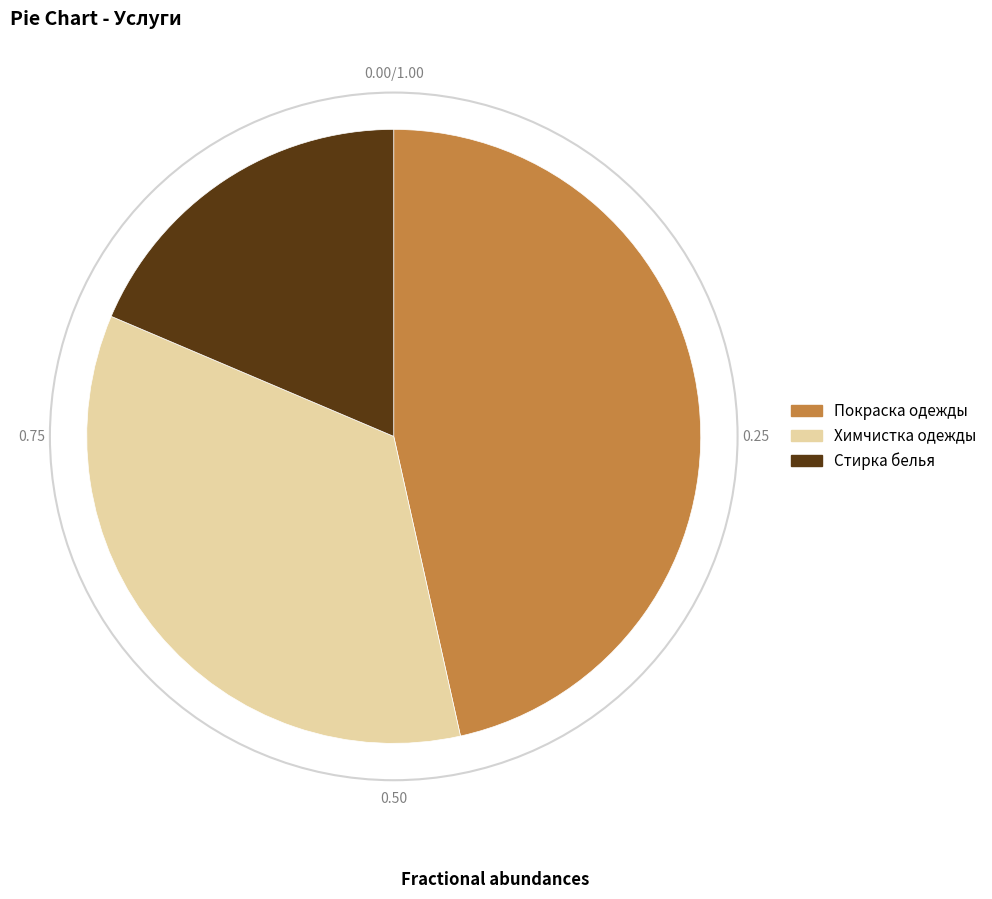

Approximately how many times larger is the value at Стирка белья compared to Химчистка одежды?

0.5